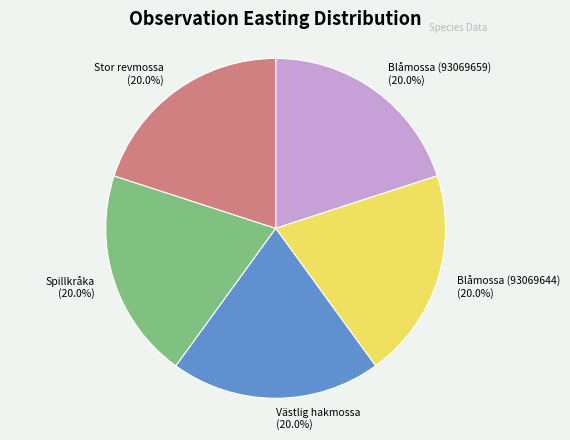

How many slices are in this pie chart?

5